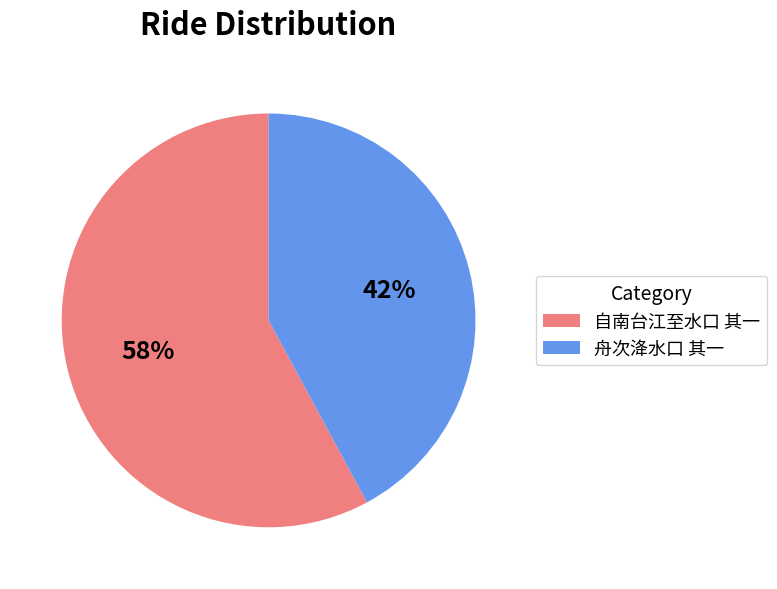

Between 自南台江至水口 其一 and 舟次洚水口 其一, which is larger?

自南台江至水口 其一